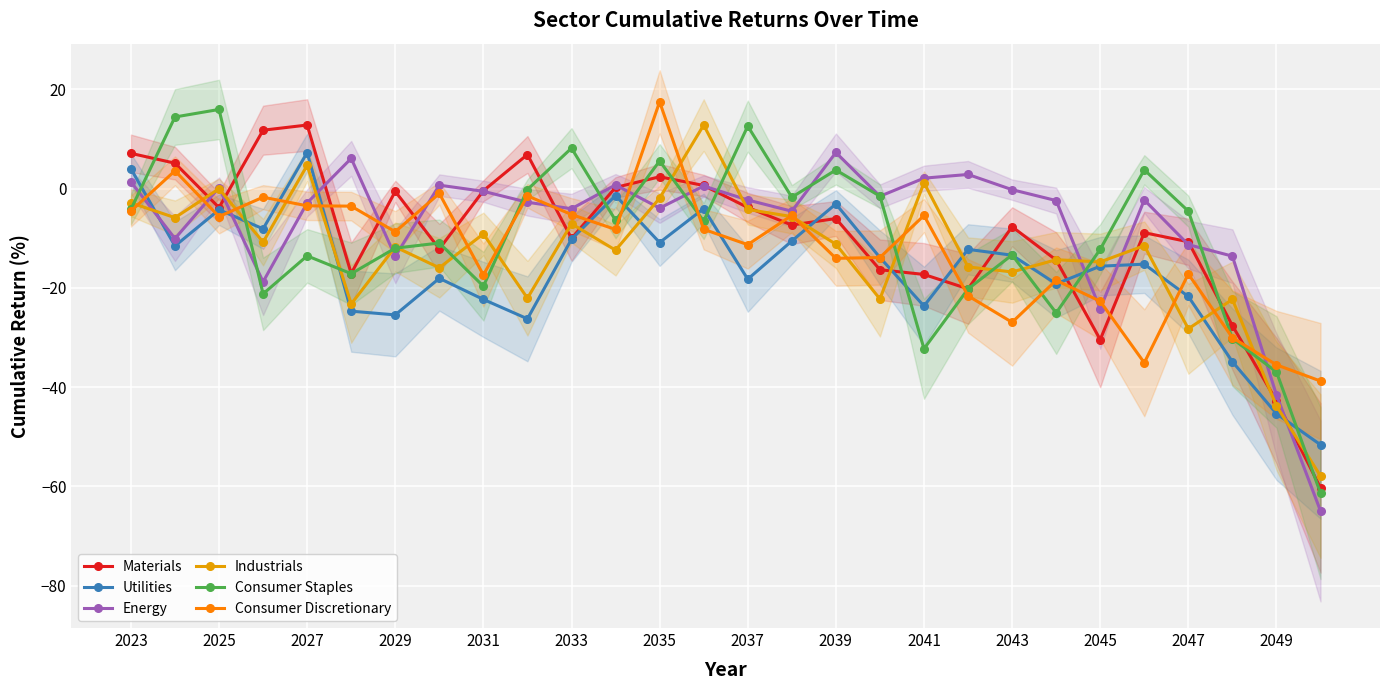

What is the sum of all Consumer Discretionary values?

-344.5